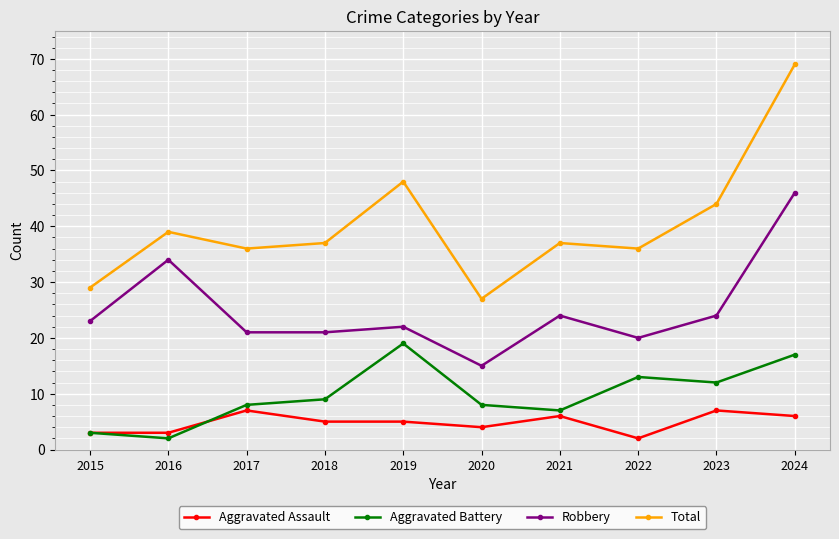

True or false: Total and Aggravated Battery cross at least once.

False